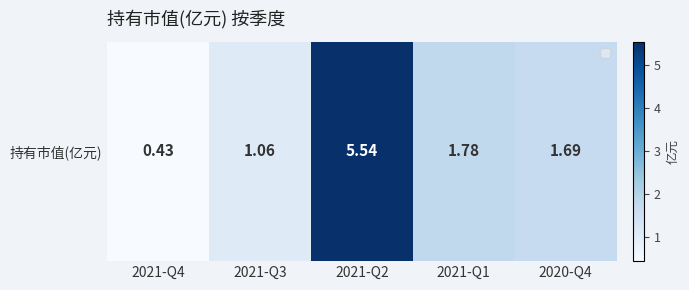

Rank the categories by value from highest to lowest.

2021-Q2, 2021-Q1, 2020-Q4, 2021-Q3, 2021-Q4